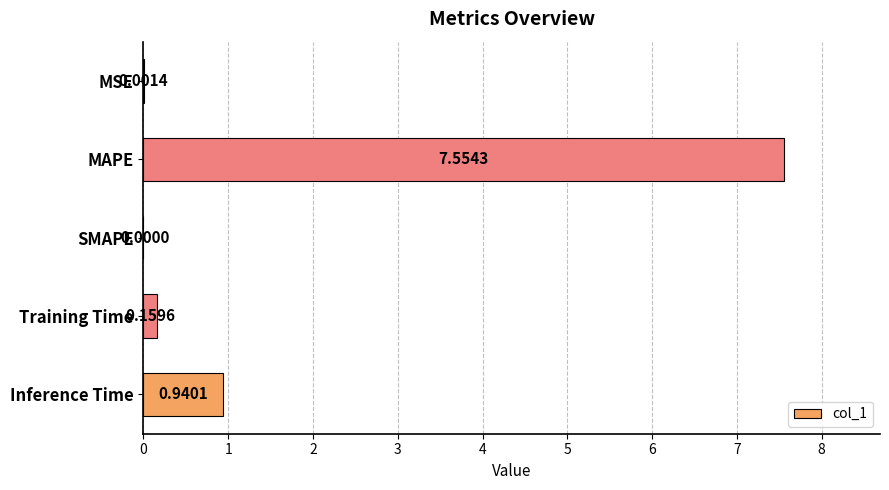

Which label corresponds to the largest value in the chart?

MAPE